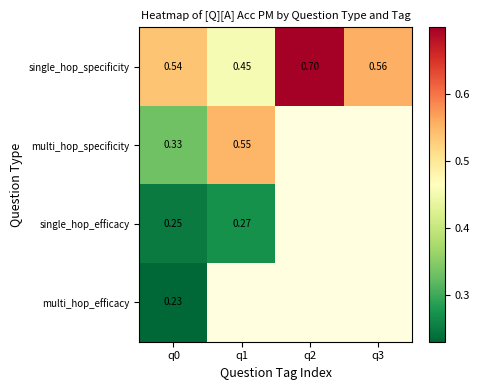

Is the value of multi_hop_efficacy at q0 greater than the value of single_hop_efficacy at q0?

No